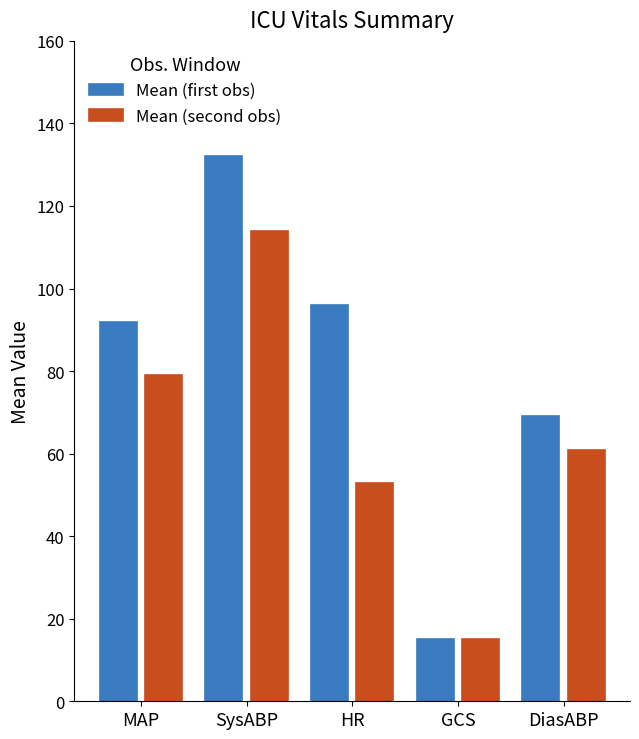

Which category has the highest value across all series?

SysABP